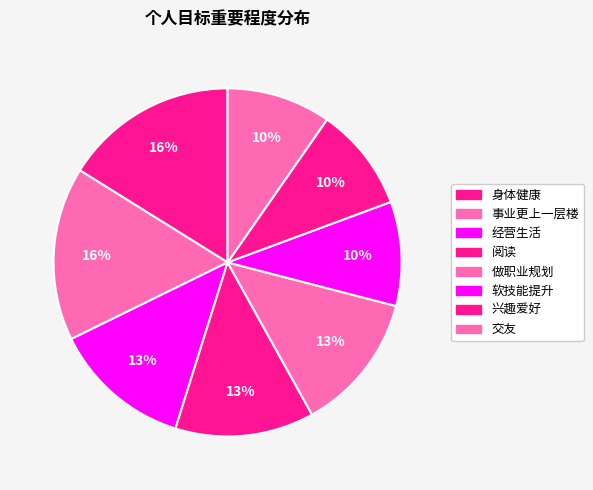

What is the smallest slice in the pie chart?

软技能提升